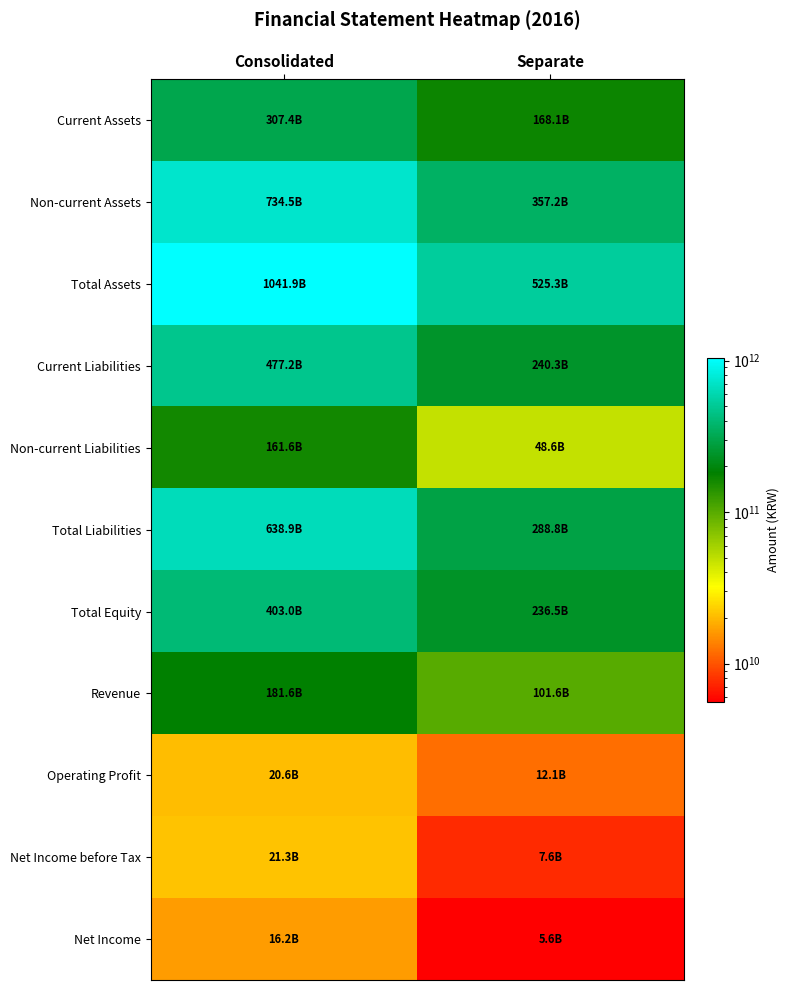

Reading left to right, extract all data points from this chart.

Current Assets: Consolidated=307437467862	Separate=168148847277
Non-current Assets: Consolidated=734458676074	Separate=357155359937
Total Assets: Consolidated=1041896143936	Separate=525304207214
Current Liabilities: Consolidated=477244040541	Separate=240250580153
Non-current Liabilities: Consolidated=161633574971	Separate=48578960063
Total Liabilities: Consolidated=638877615512	Separate=288829540216
Total Equity: Consolidated=403018528424	Separate=236474666998
Revenue: Consolidated=181642963650	Separate=101585377305
Operating Profit: Consolidated=20570122029	Separate=12063570244
Net Income before Tax: Consolidated=21344560242	Separate=7585212473
Net Income: Consolidated=16246038026	Separate=5620686453